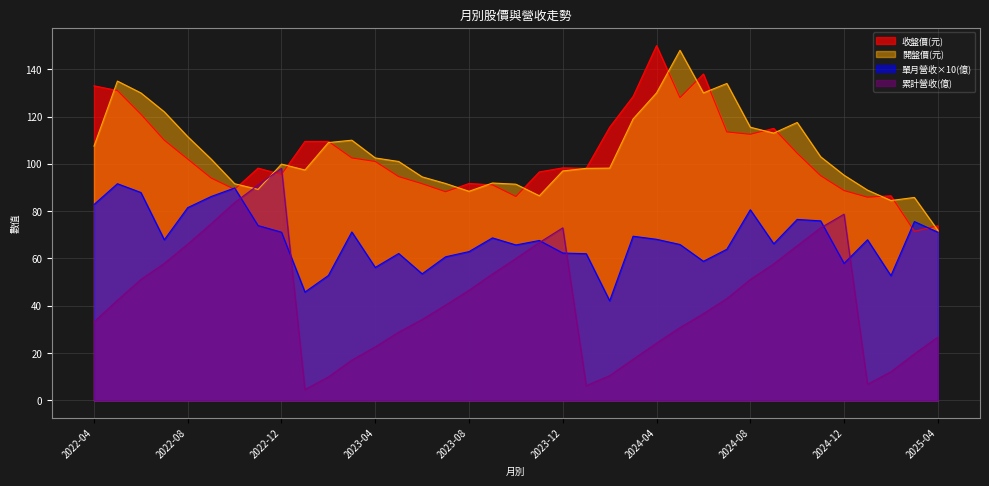

At how many categories does at least one series exceed 111?

14